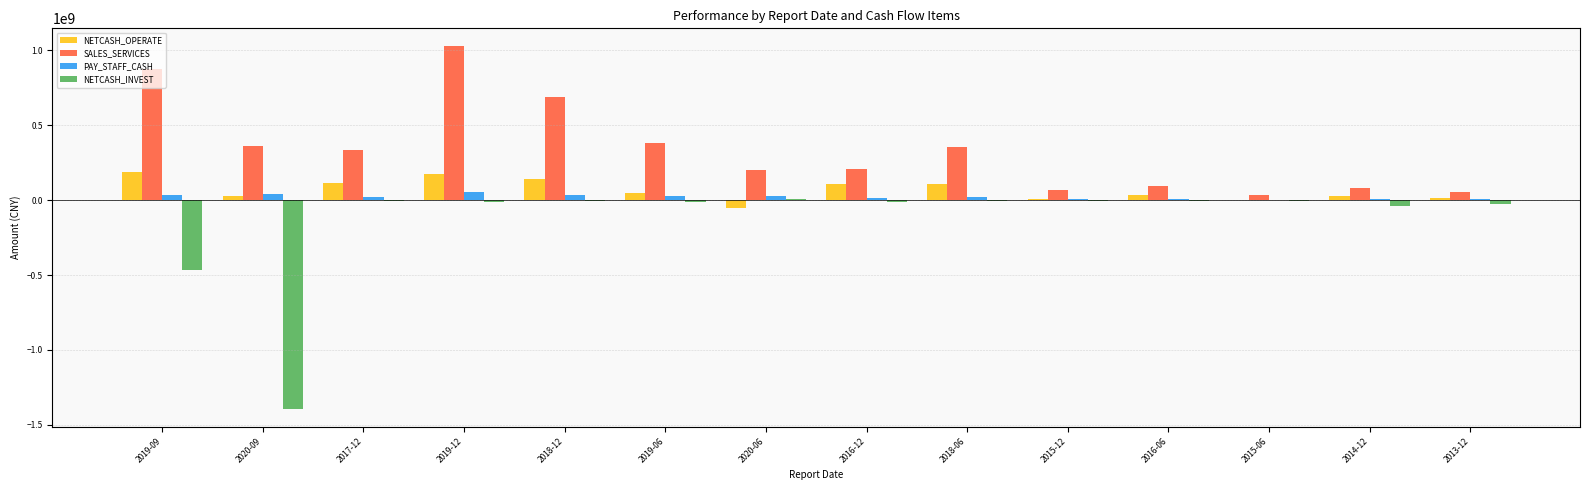

Between 2019-06 and 2016-06, which series saw the biggest shift?

SALES_SERVICES